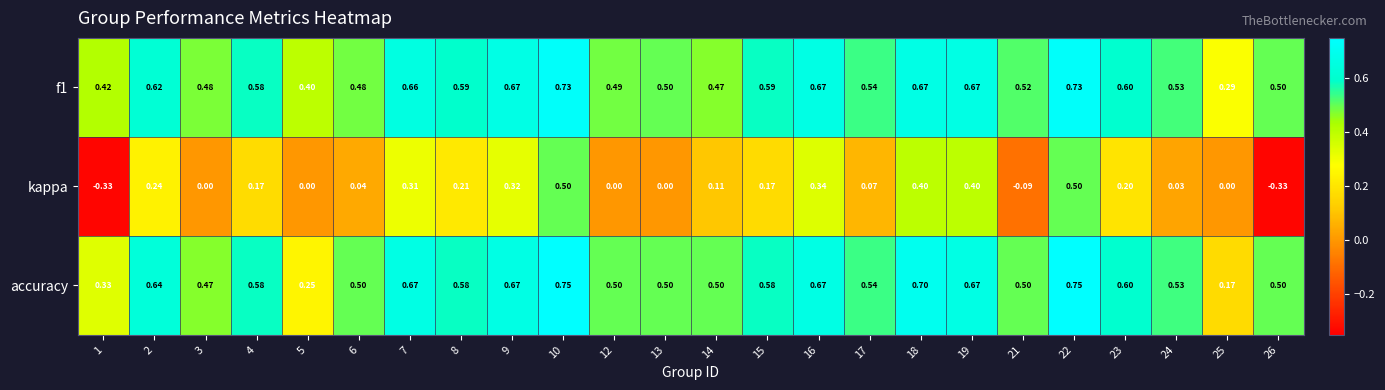

Which series has the widest spread of values?

kappa